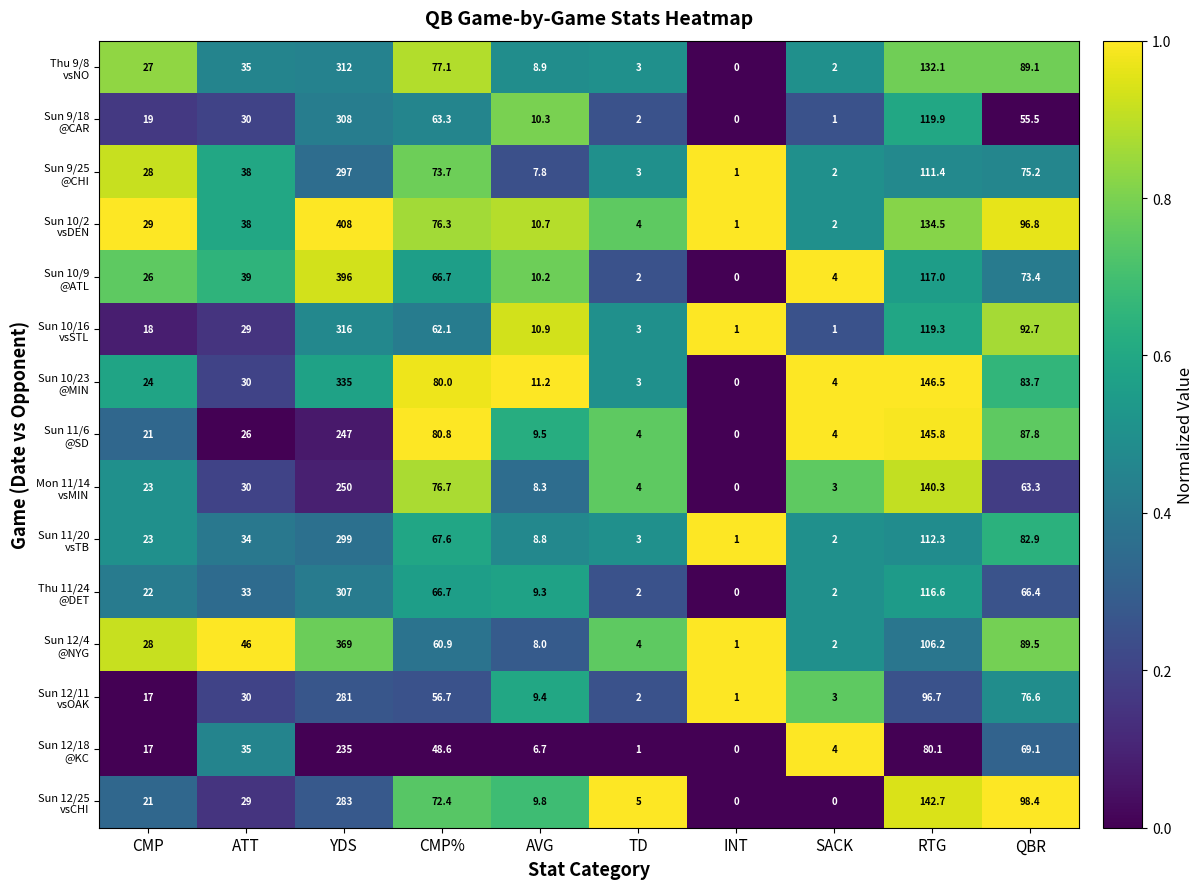

At which category is the sum across all series the highest?

YDS